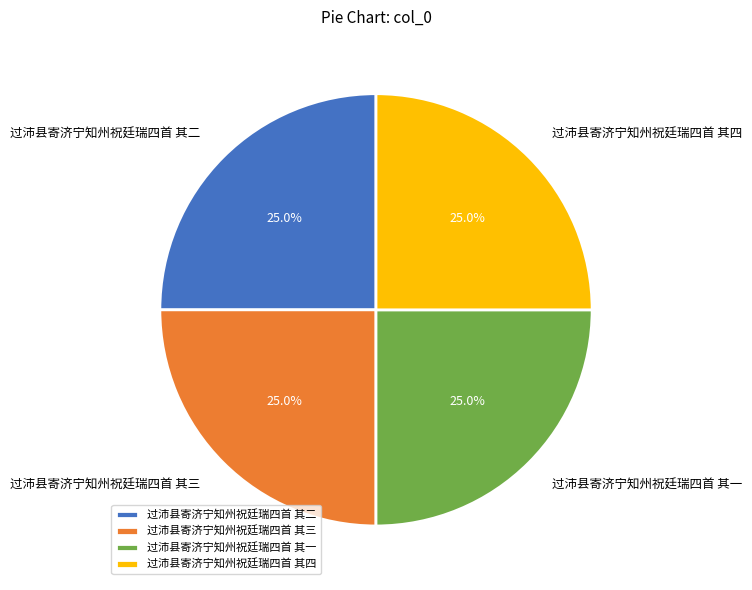

Is it true that 过沛县寄济宁知州祝廷瑞四首 其三 is 25% of the pie?

True